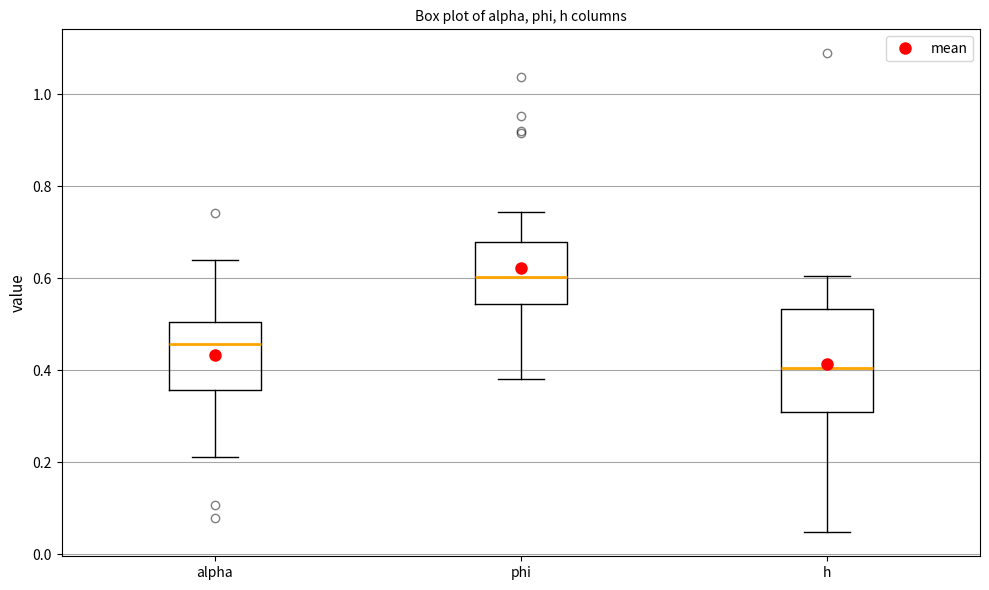

Comparing the boxes themselves (not the whiskers), which one is the tallest?

h